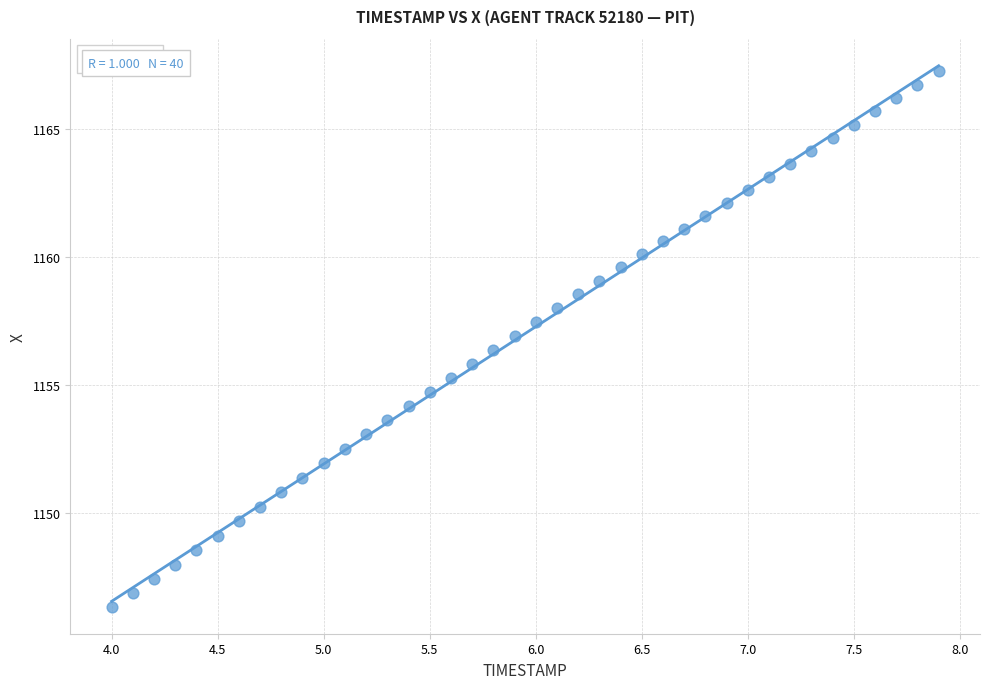

What is the range of X values (max minus min)?

3.9